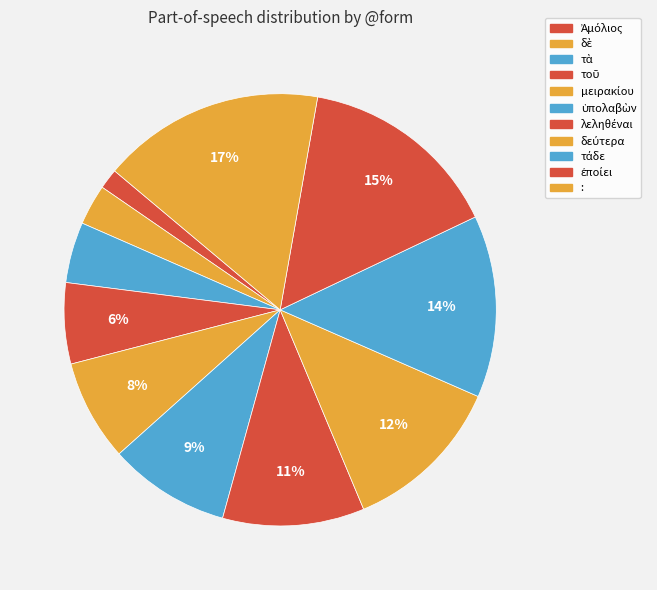

How many segments does this pie chart have?

11